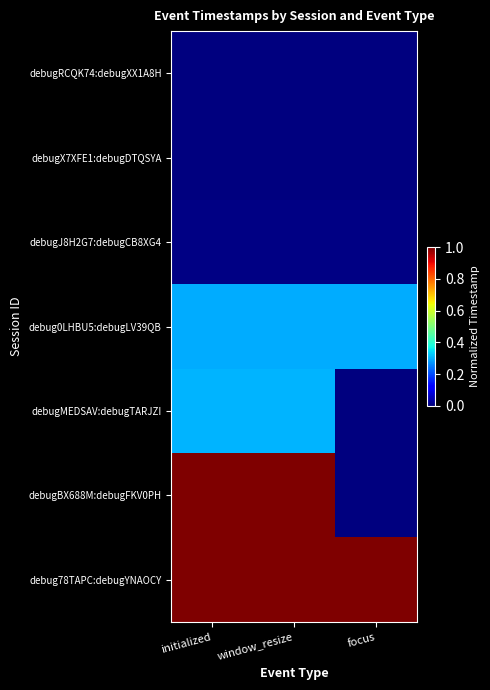

How many distinct data groups are displayed?

7